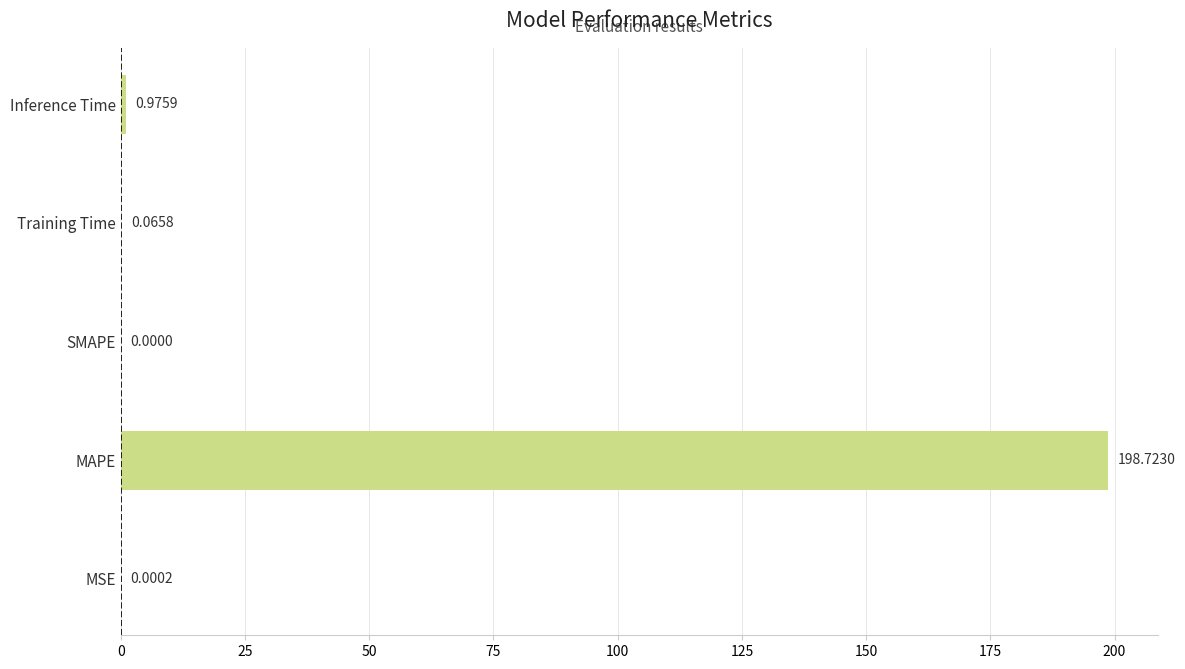

Where is the data nearest to the value 99?

Inference Time